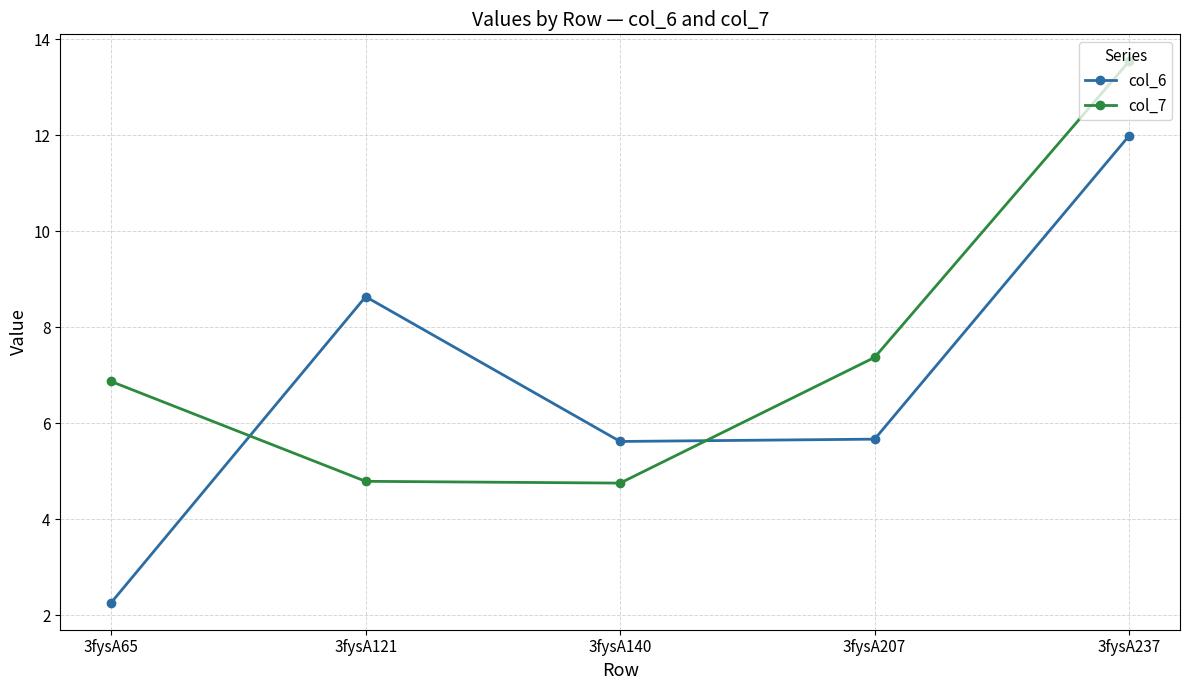

What is the approximate value of col_7 at 3fysA237?

13.5